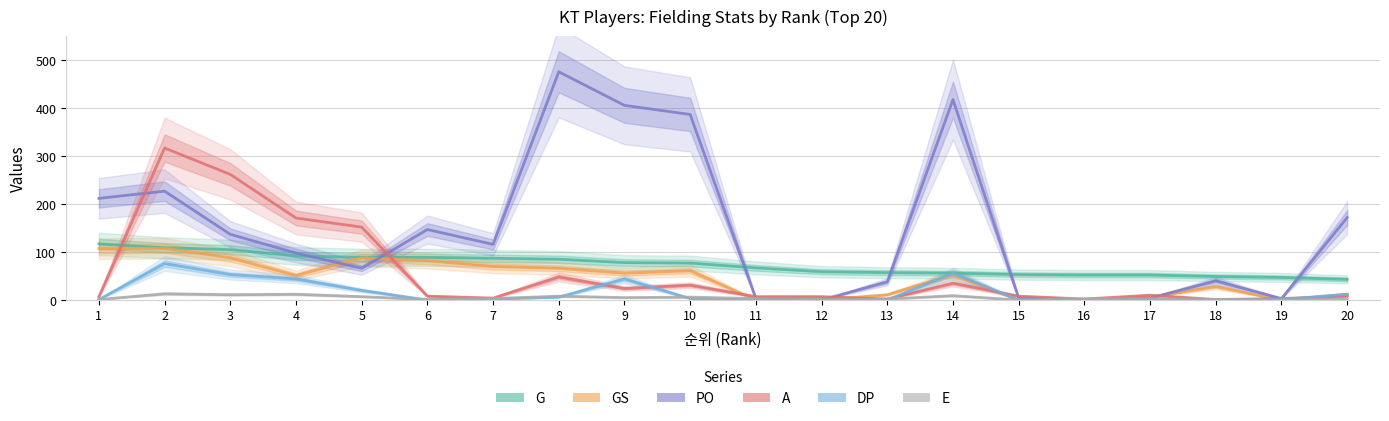

At which label does GS first exceed 53?

1